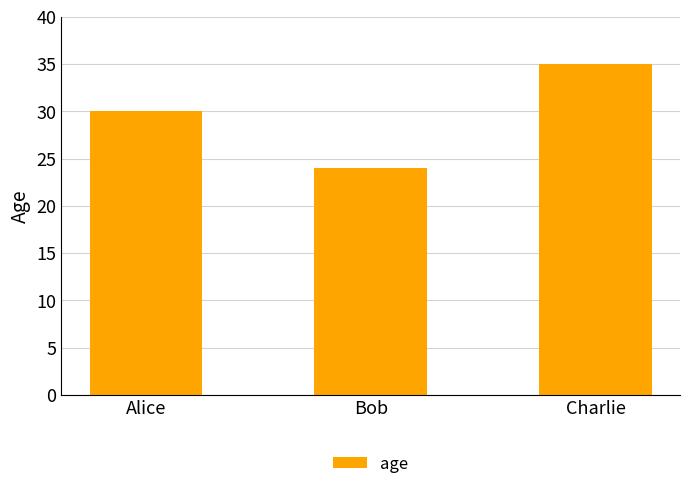

What position from the right is Bob?

2